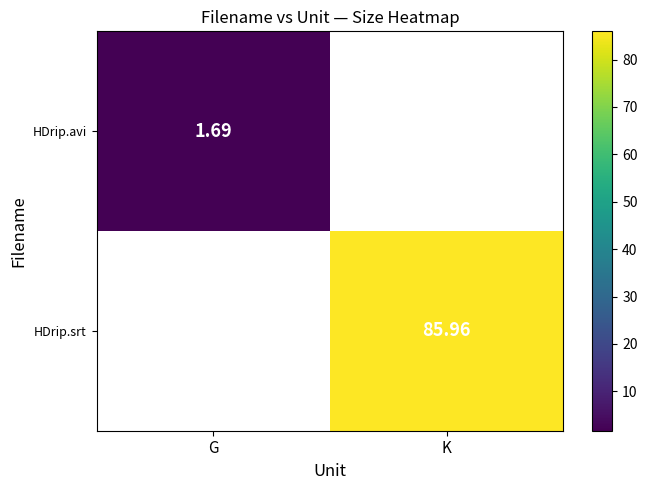

Is the value of HDrip.avi at G greater than the value of HDrip.srt at K?

No